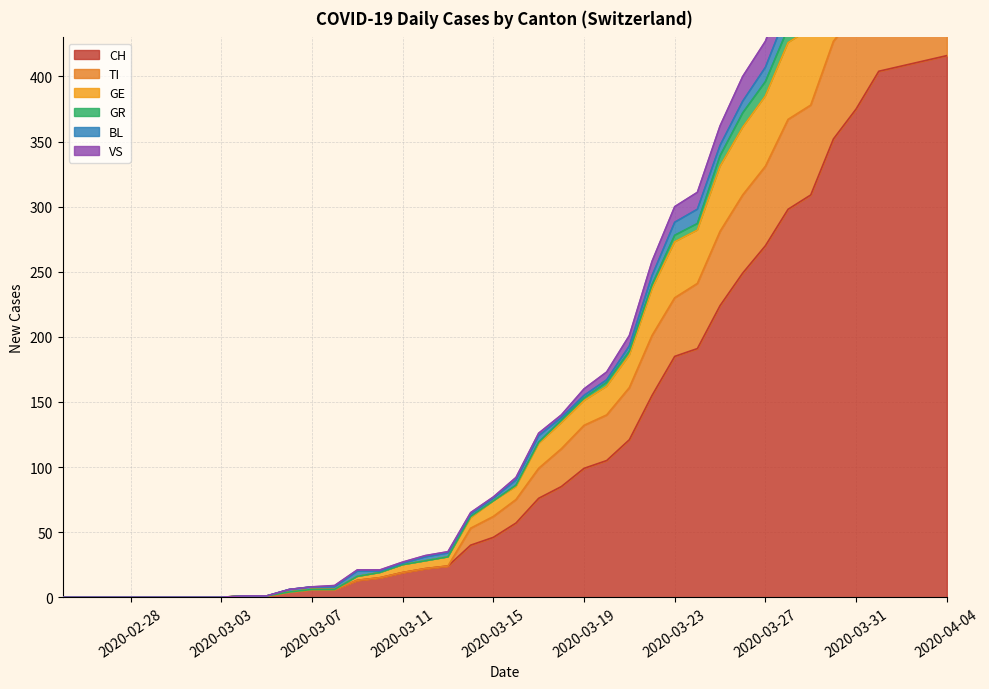

Reading right to left, what are all the values shown in this chart?

CH: 2020-04-04=416	2020-03-31=375	2020-03-25=224	2020-03-20=105	2020-03-15=46	2020-03-10=15	2020-03-05=1	2020-02-29=0	2020-02-25=0
TI: 2020-04-04=72	2020-03-31=74	2020-03-25=57	2020-03-20=35	2020-03-15=16	2020-03-10=0	2020-03-05=0	2020-02-29=0	2020-02-25=0
GE: 2020-04-04=61	2020-03-31=64	2020-03-25=50	2020-03-20=22	2020-03-15=12	2020-03-10=4	2020-03-05=0	2020-02-29=0	2020-02-25=0
GR: 2020-04-04=10	2020-03-31=10	2020-03-25=8	2020-03-20=3	2020-03-15=0	2020-03-10=0	2020-03-05=0	2020-02-29=0	2020-02-25=0
BL: 2020-04-04=19	2020-03-31=18	2020-03-25=8	2020-03-20=2	2020-03-15=2	2020-03-10=0	2020-03-05=0	2020-02-29=0	2020-02-25=0
VS: 2020-04-04=28	2020-03-31=24	2020-03-25=15	2020-03-20=6	2020-03-15=1	2020-03-10=0	2020-03-05=0	2020-02-29=0	2020-02-25=0